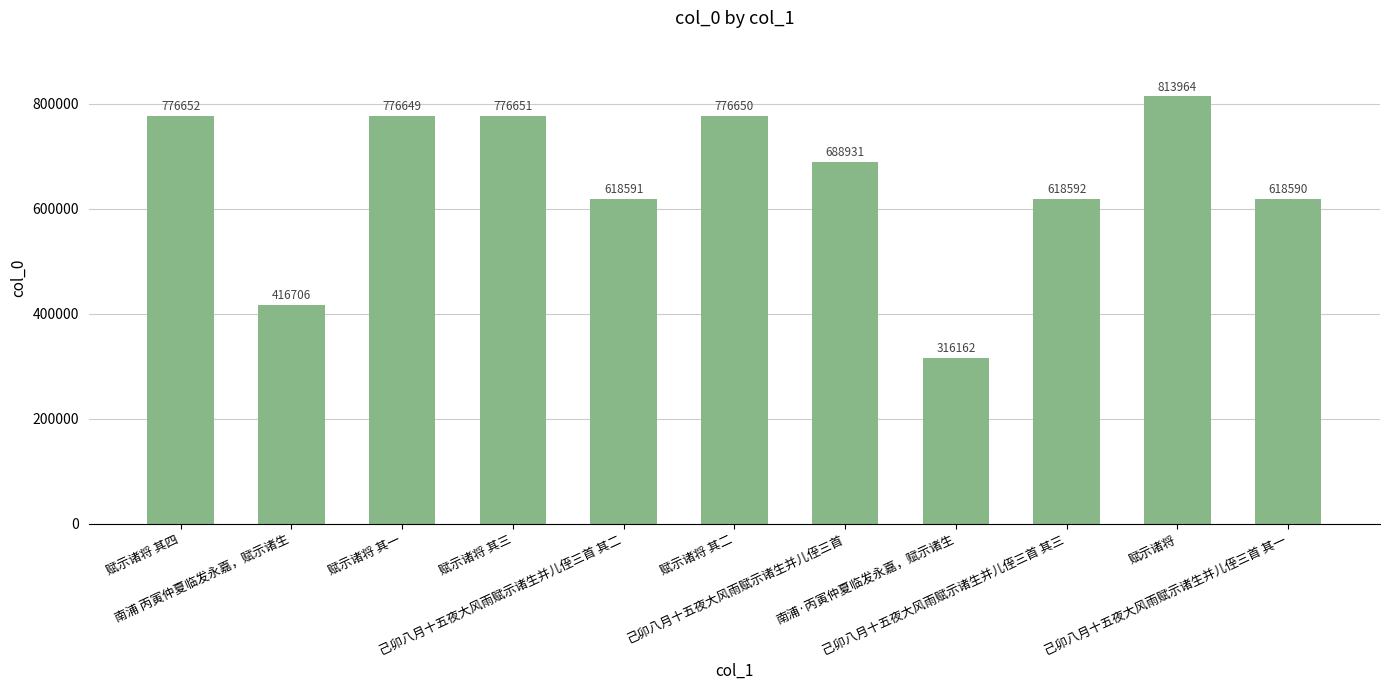

Between 南浦·丙寅仲夏临发永嘉，赋示诸生 and 南浦 丙寅仲夏临发永嘉，赋示诸生, which is larger?

南浦 丙寅仲夏临发永嘉，赋示诸生